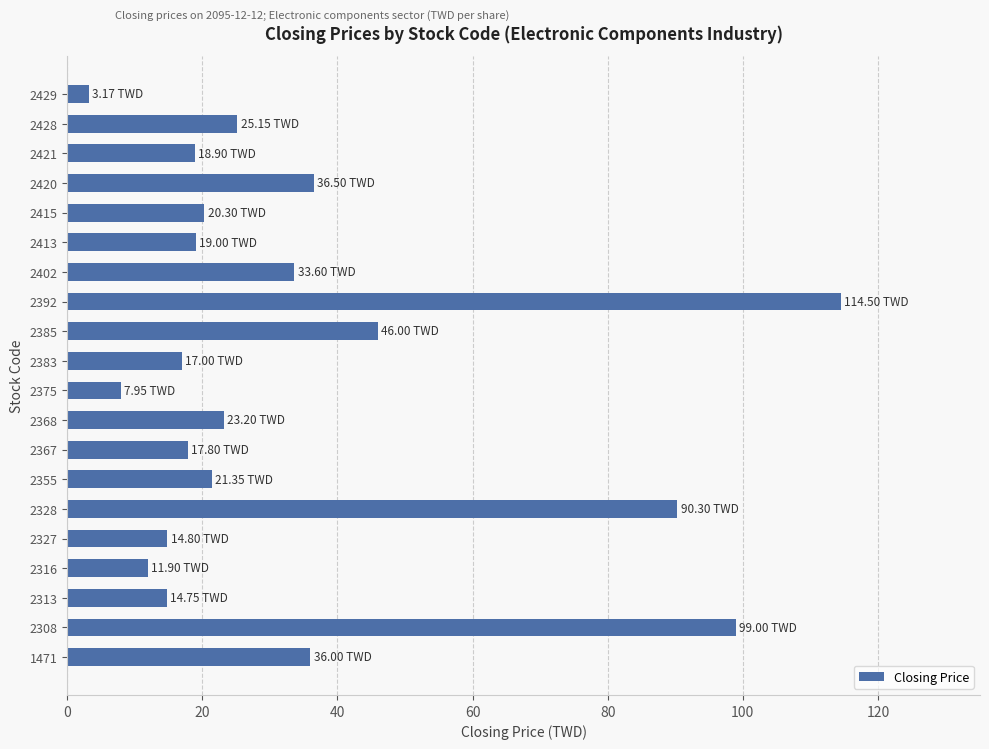

Count the number of categories in the chart.

20